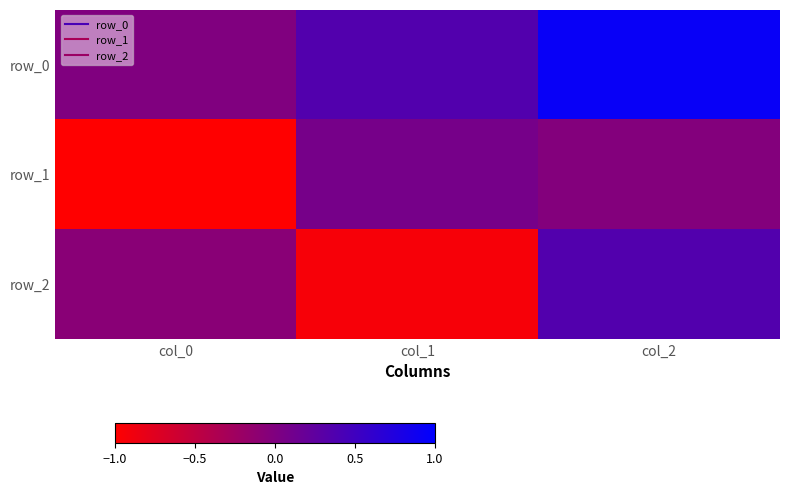

At col_2, list the series in order from largest to smallest.

row_0, row_2, row_1